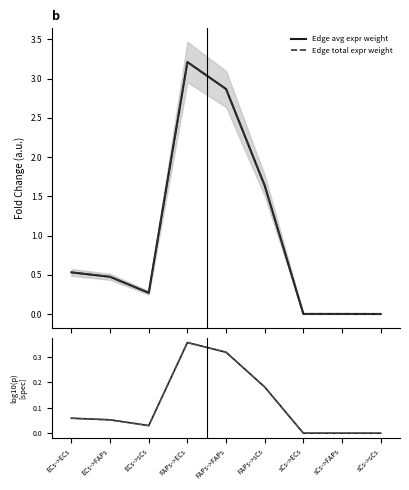

Which series has the largest total across all categories?

Edge avg expr weight